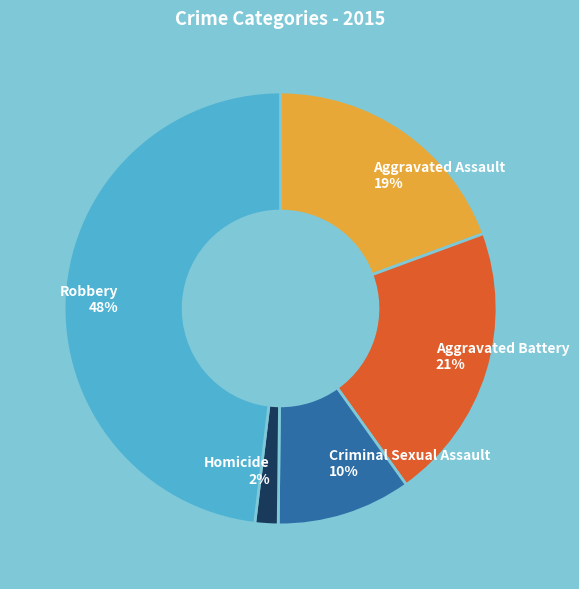

Does any single category account for the majority?

No